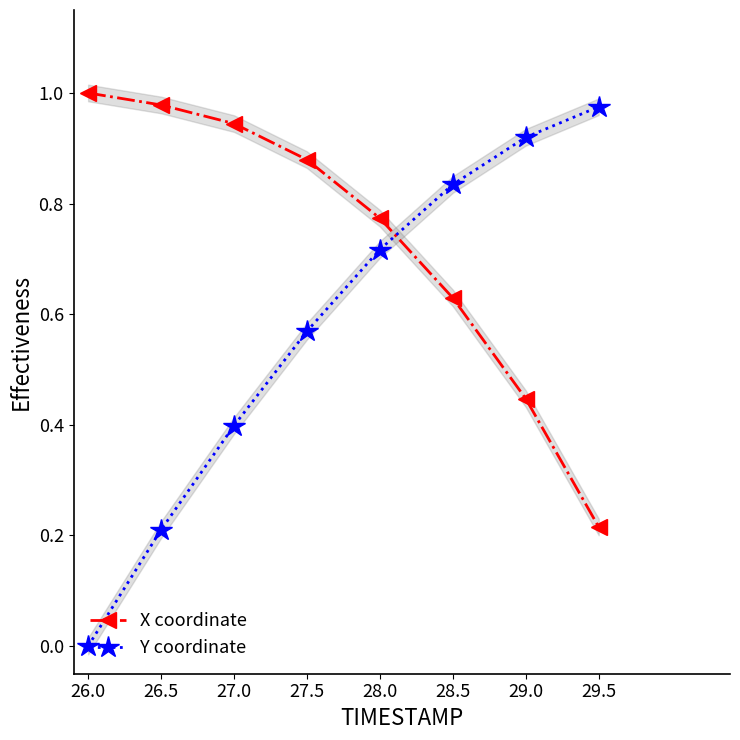

Which category has the highest value in the Y coordinate series?

29.5